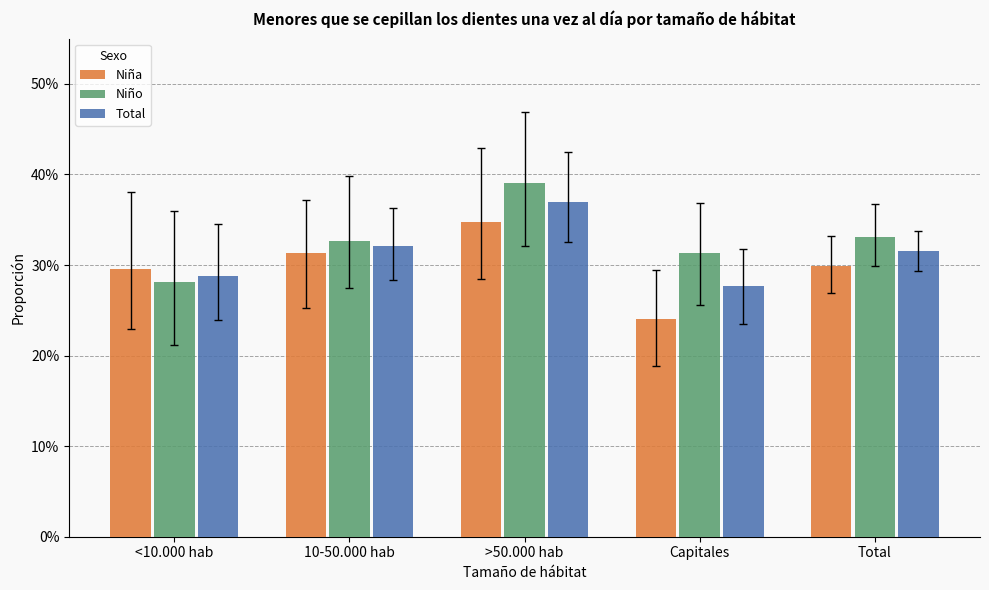

What is the value of the Total bar at the 3rd from the left?

0.4